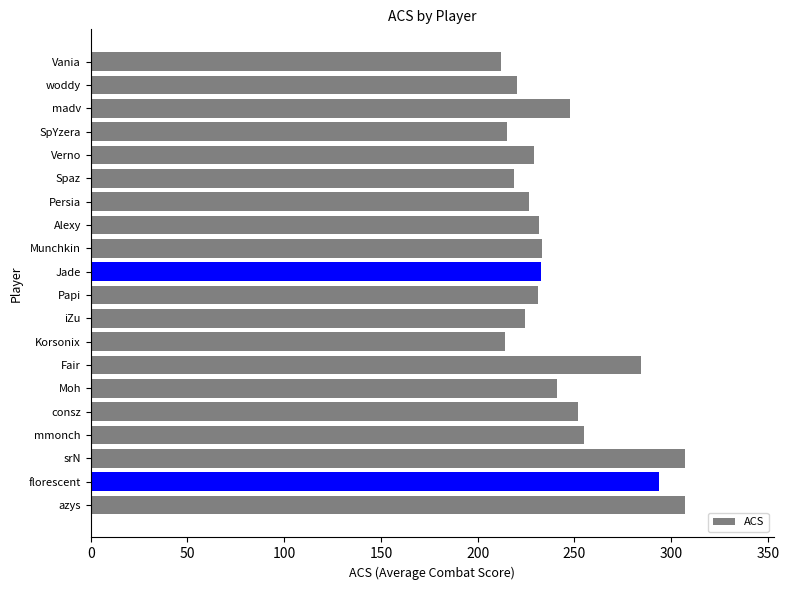

What is the sum of the values at woddy and srN?

527.6